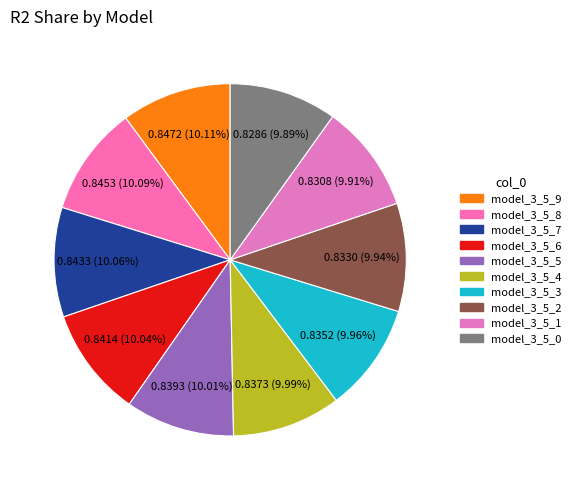

The model_3_5_6 slice represents 10% of the pie. True or false?

True